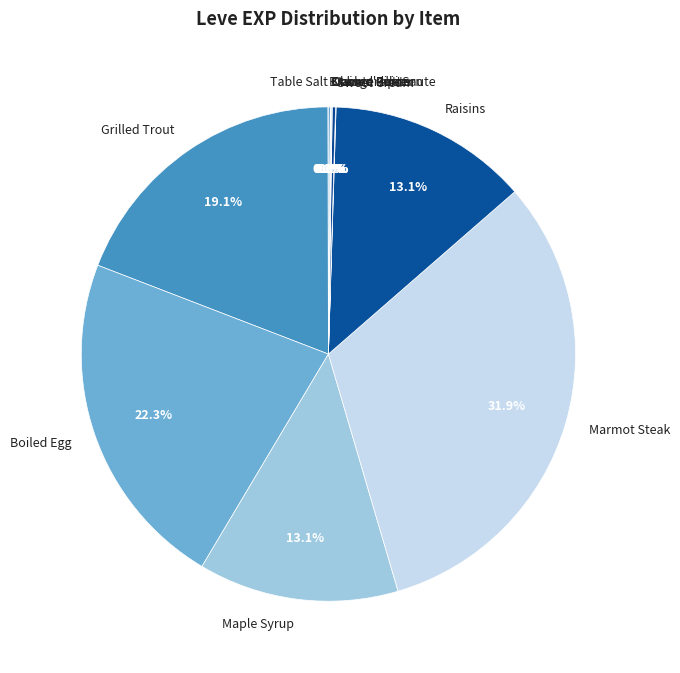

Which category has the biggest portion of the pie?

Marmot Steak